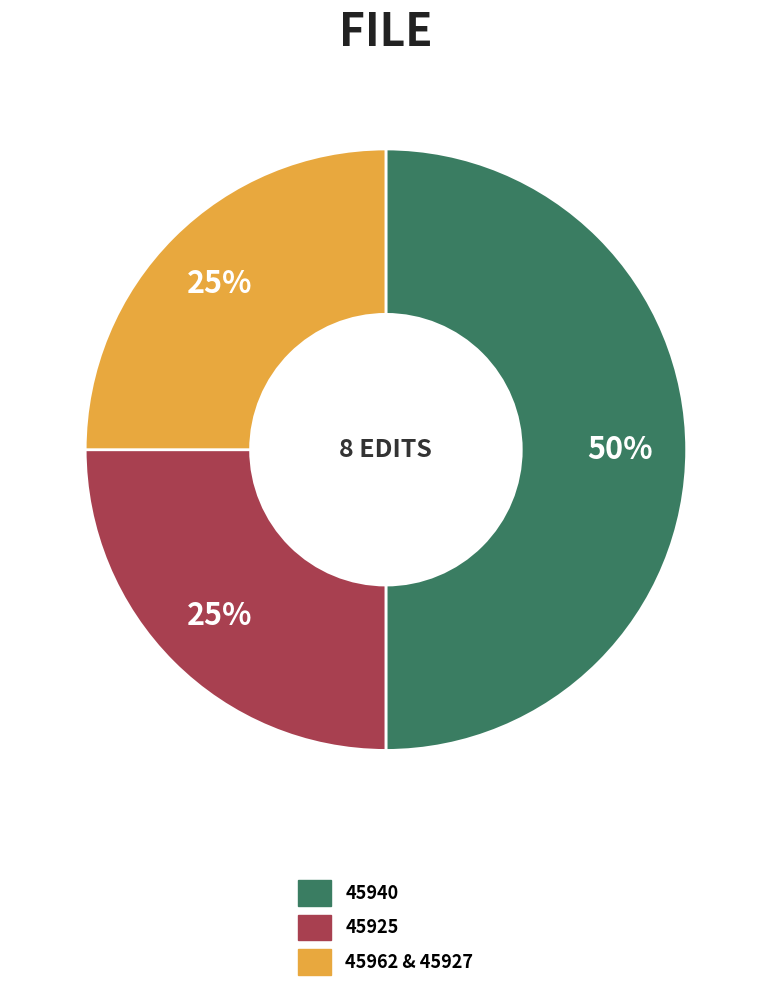

What percentage is the 45925 slice, to the nearest percent?

25%